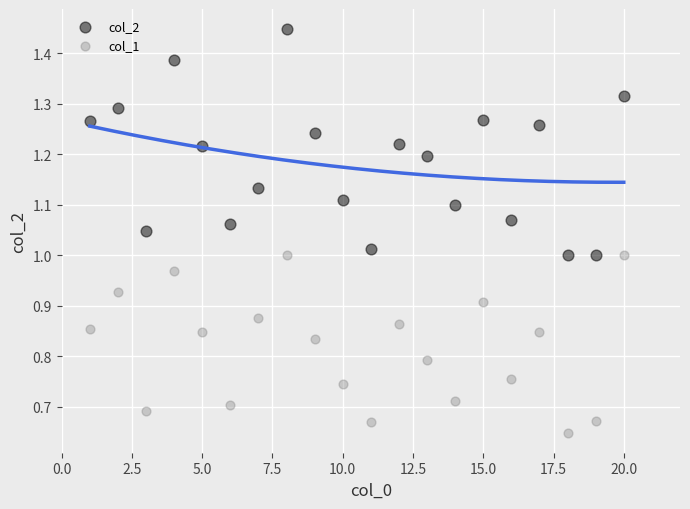

Which series reaches the minimum Y coordinate?

col_1